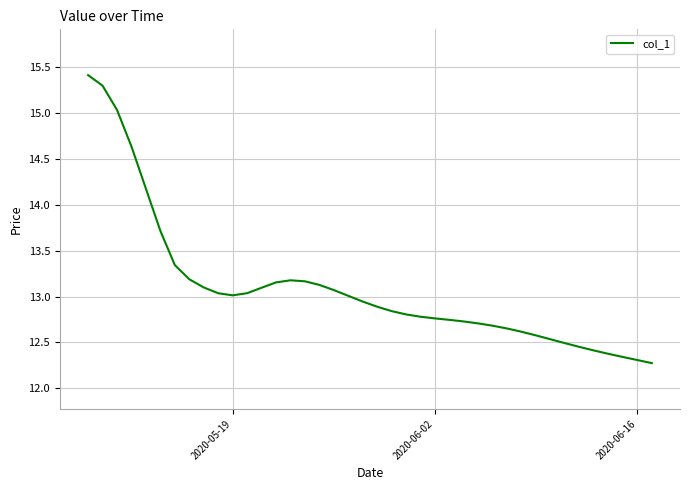

What is the greatest value displayed?

15.4